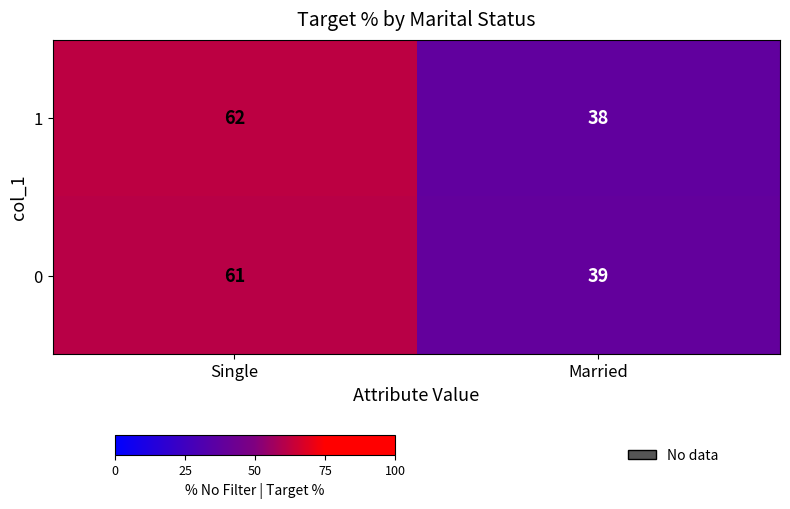

Which label corresponds to the largest value in the chart?

Single